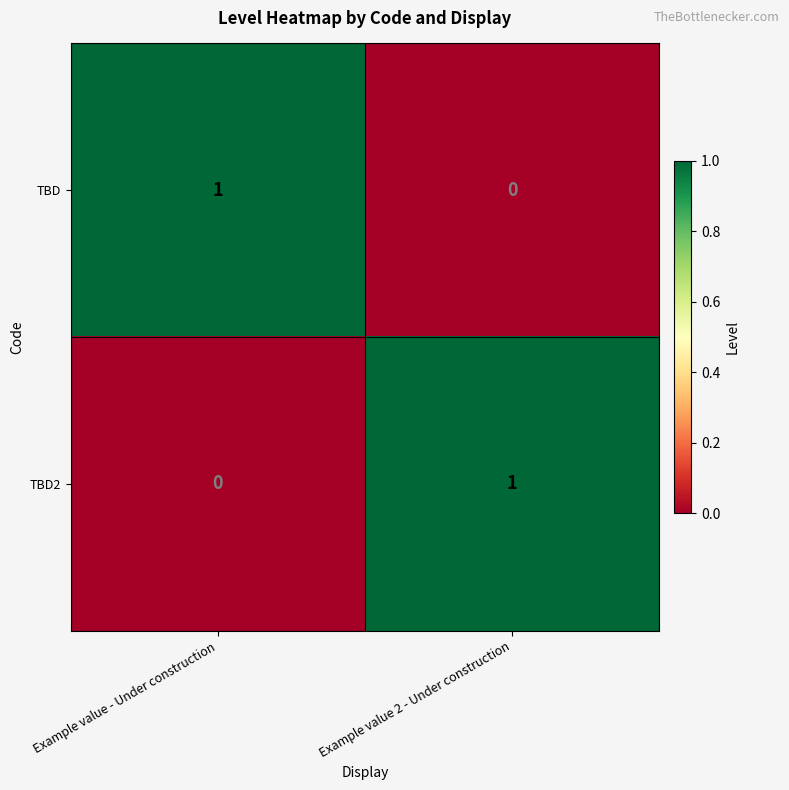

Rank the categories by TBD value from highest to lowest.

Example value - Under construction, Example value 2 - Under construction